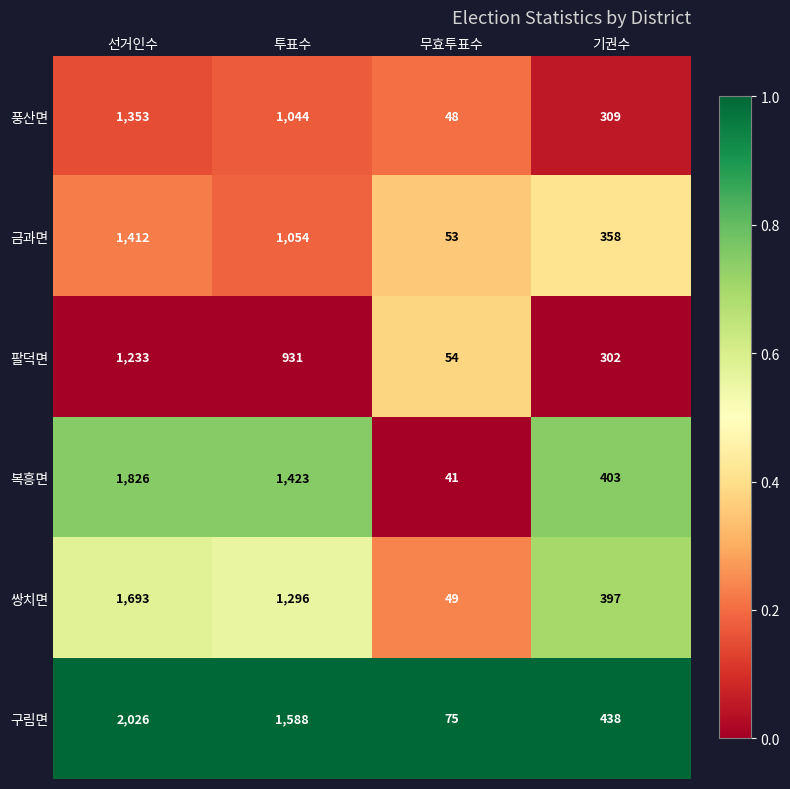

What value does the 쌍치면 series have at 투표수, to the nearest 100?

1300